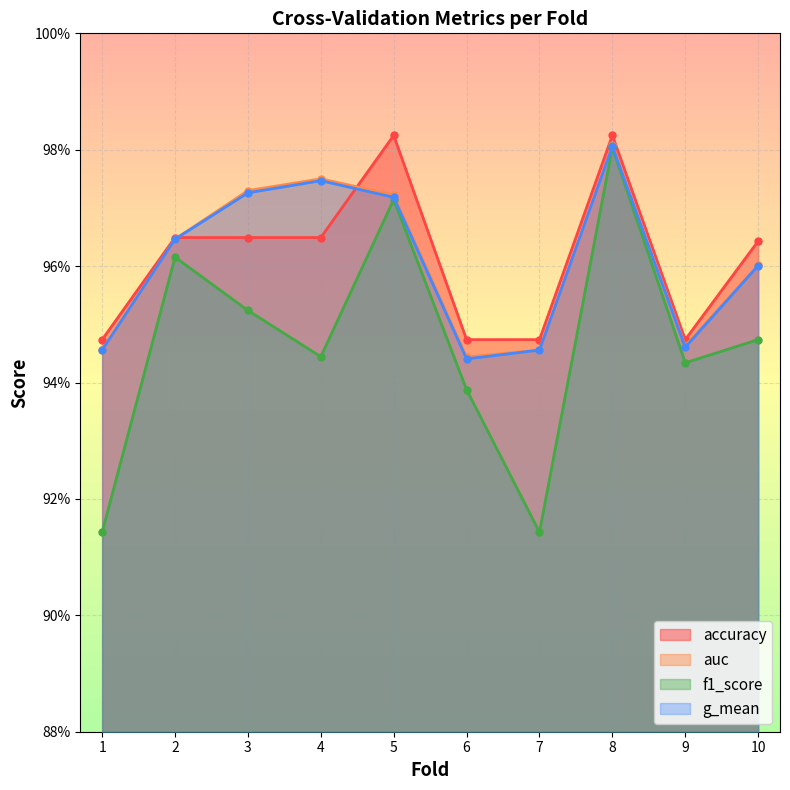

At which label does auc reach its peak?

8